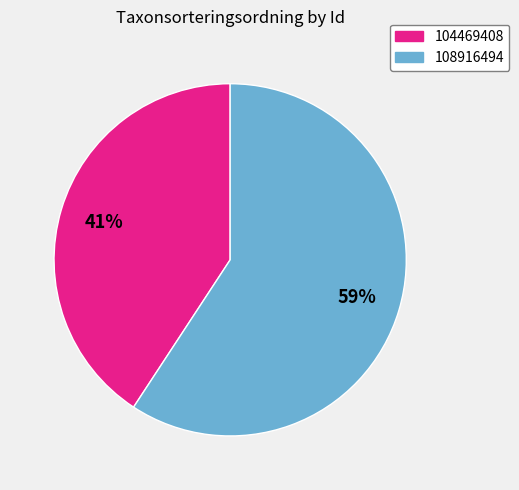

Approximately how many times larger is the value at 104469408 compared to 108916494?

0.7